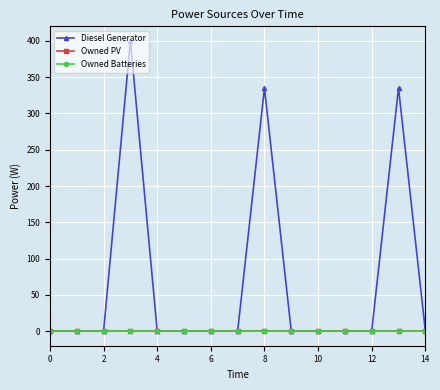

What is the label of the 14th point from the left?

13